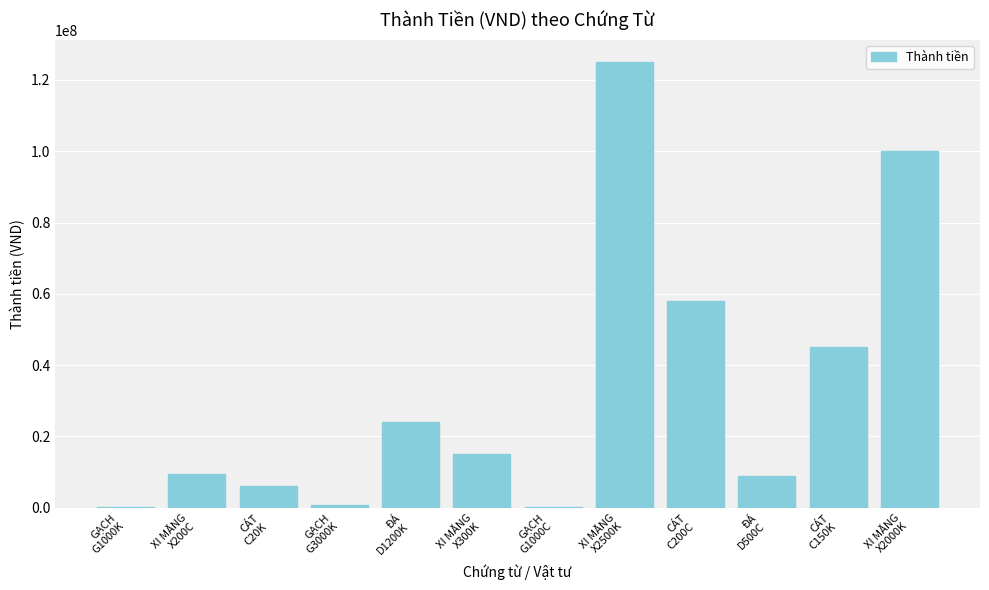

What is the sum of all values?

392850000